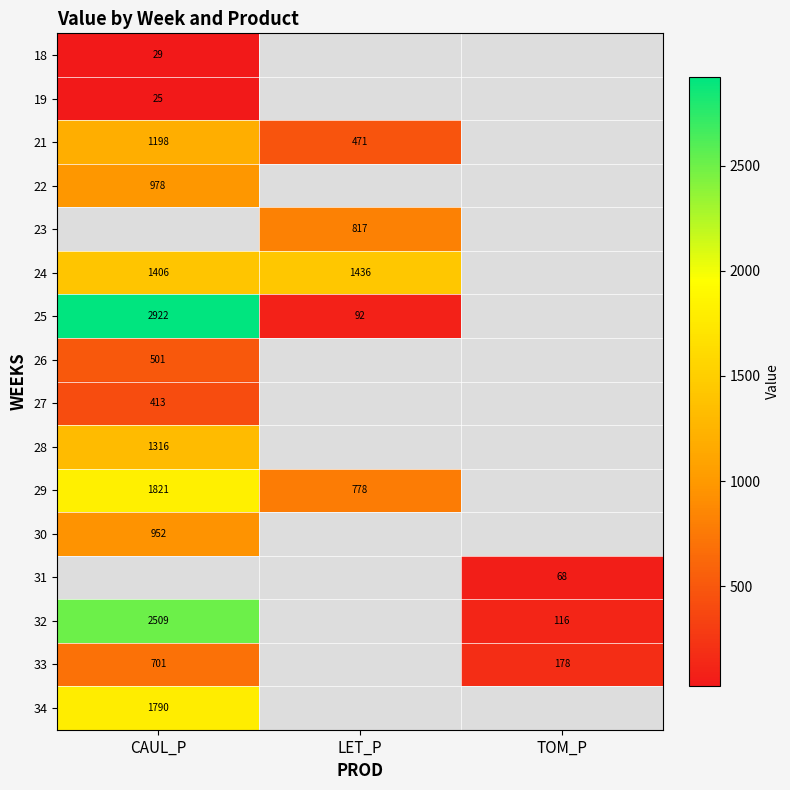

What is the difference between the highest and lowest values at CAUL_P?

2896.1